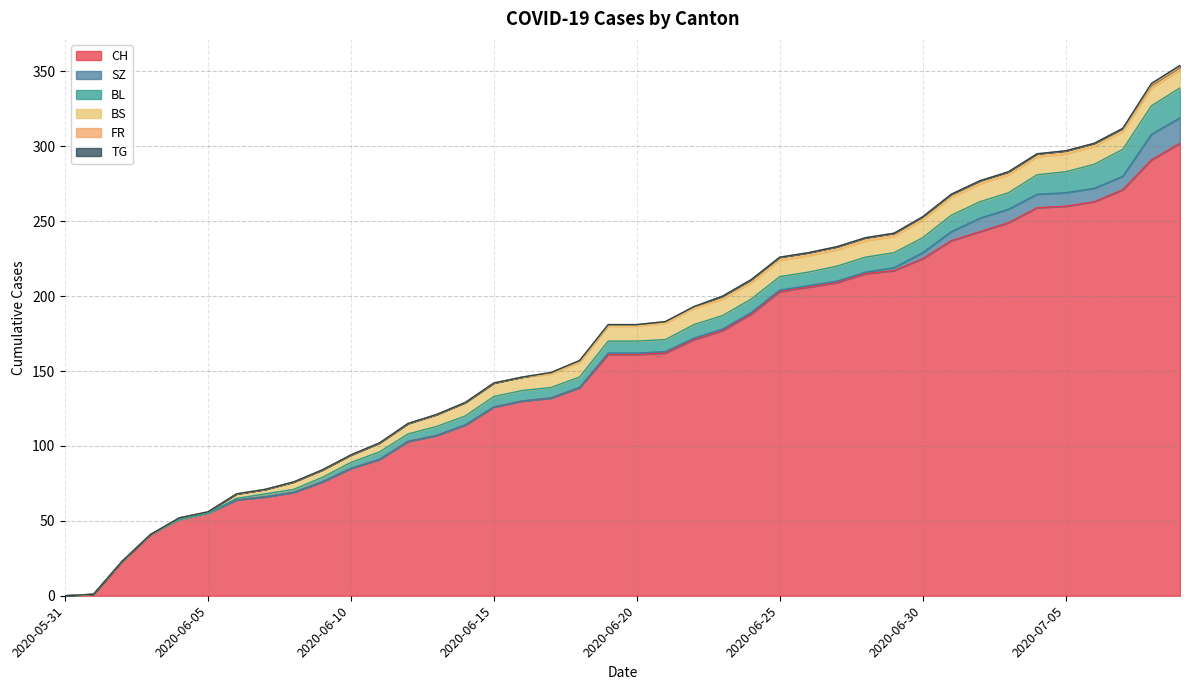

The value of CH at 2020-06-20 is 161. True or false?

True